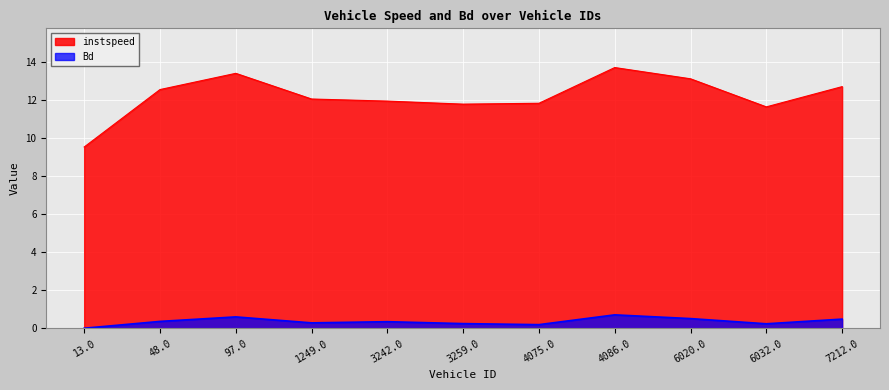

What is the difference between the instspeed values at 13.0 and 4075.0?

2.3